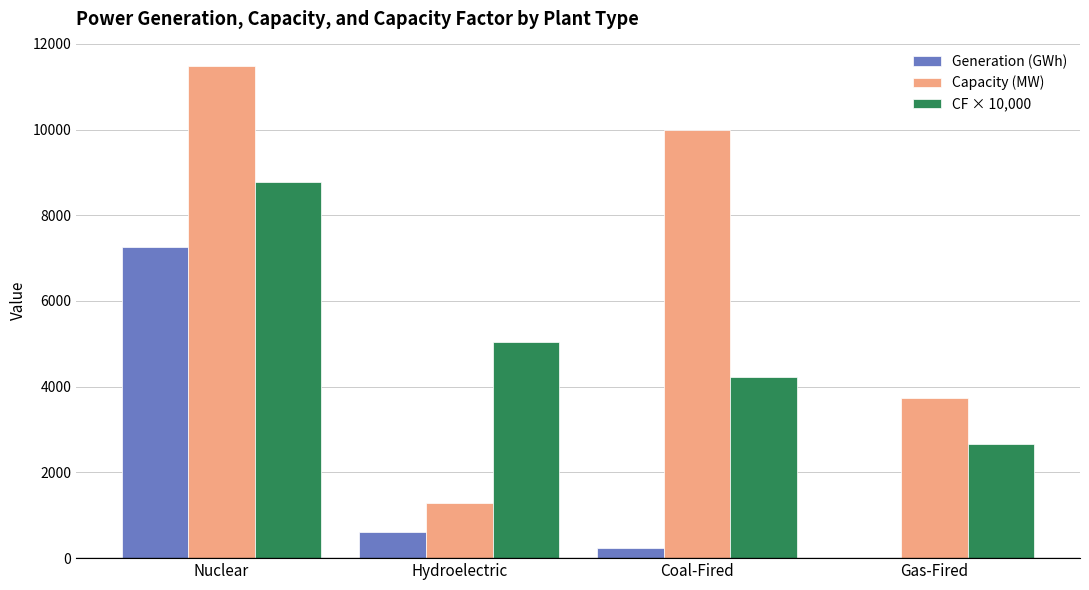

What is the difference between the Generation (GWh) values at Coal-Fired and Hydroelectric?

373.8